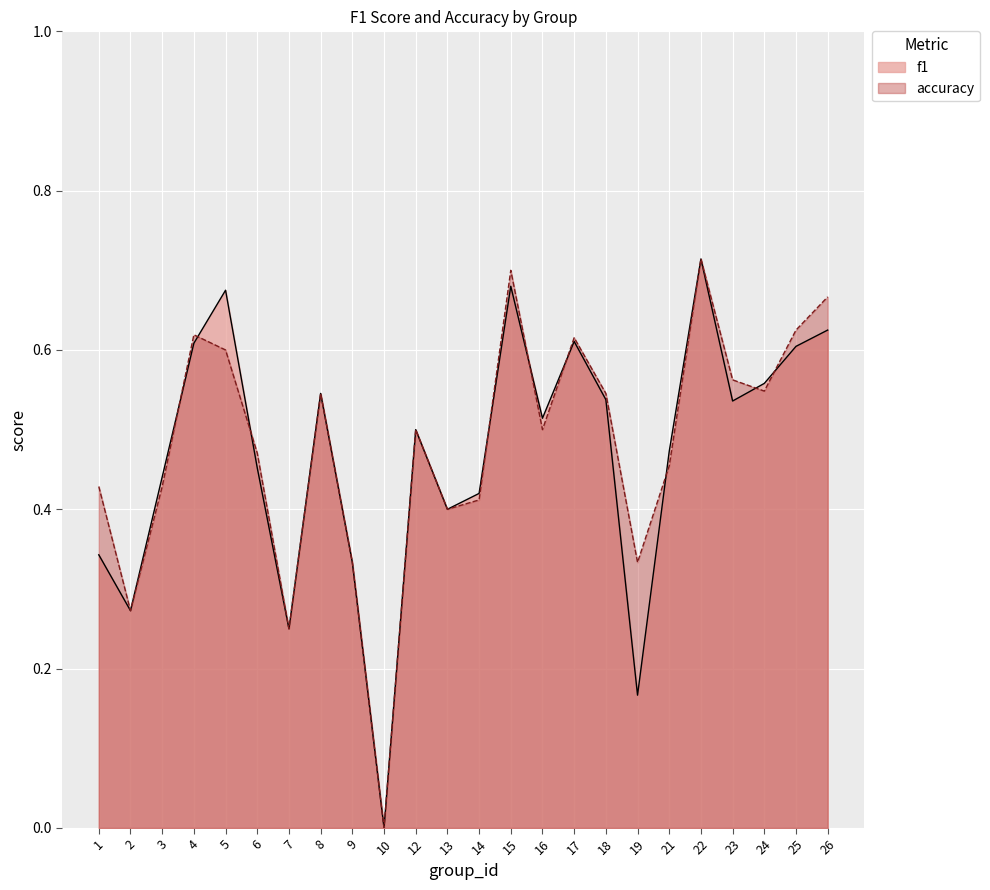

What is the total value across all series at 1?

0.8